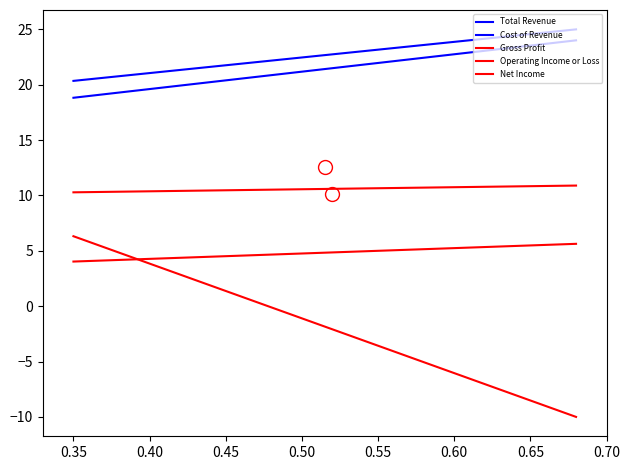

What is the average value of the Operating Income or Loss series?

4.8